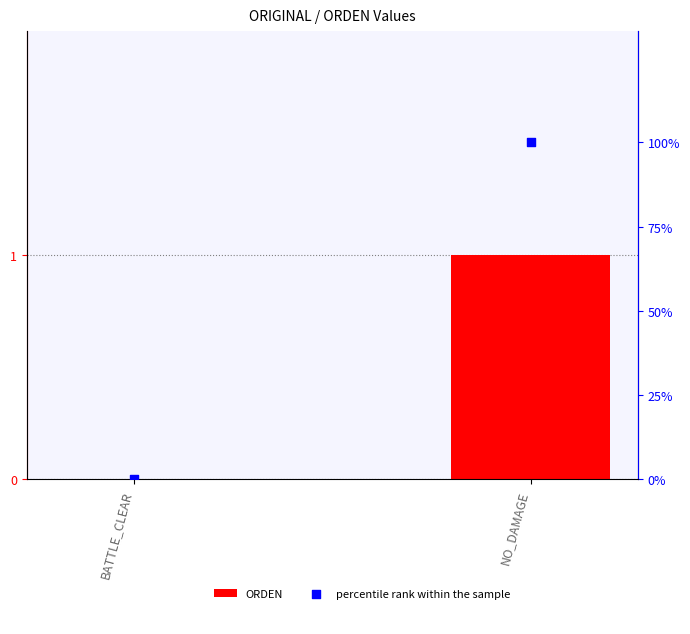

Which series contains the highest Y value?

percentile rank within the sample